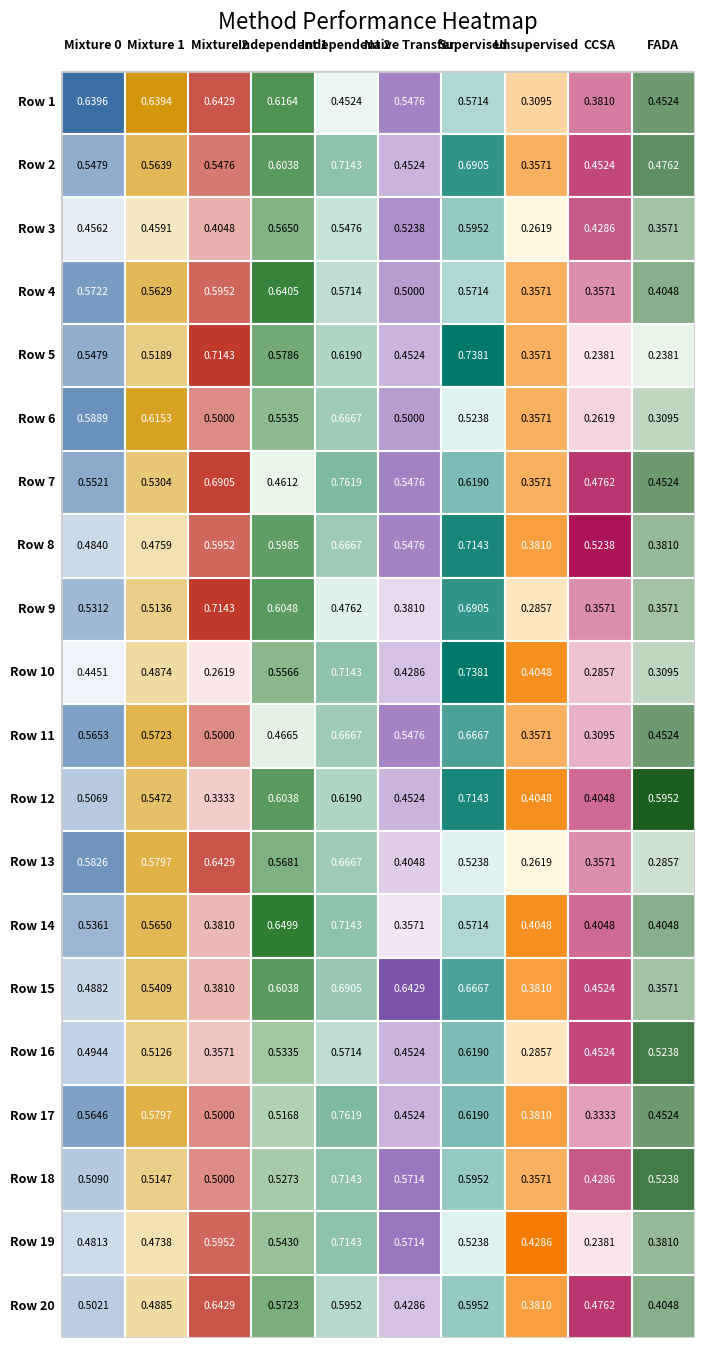

List the labels in order of Supervised value, smallest first.

5, 12, 18, 0, 3, 13, 2, 17, 19, 6, 15, 16, 14, 10, 1, 8, 11, 7, 4, 9